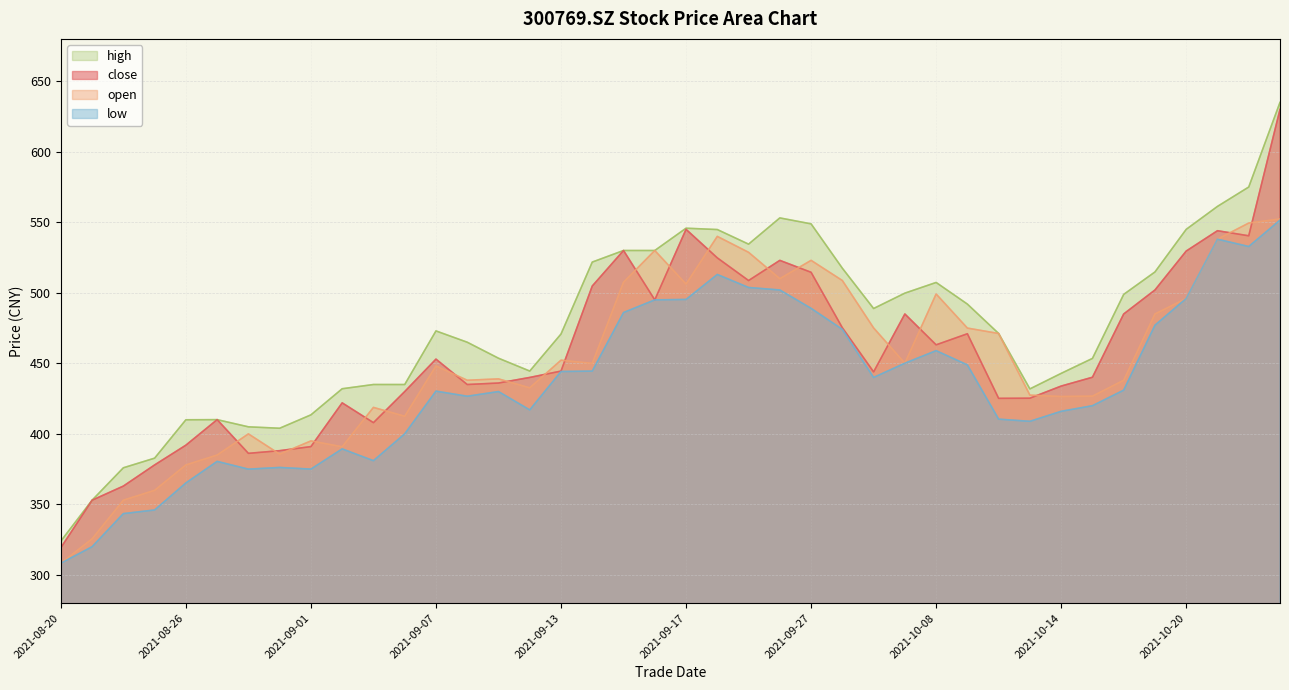

Between 20210823 and 20210909, which series saw the biggest shift?

open